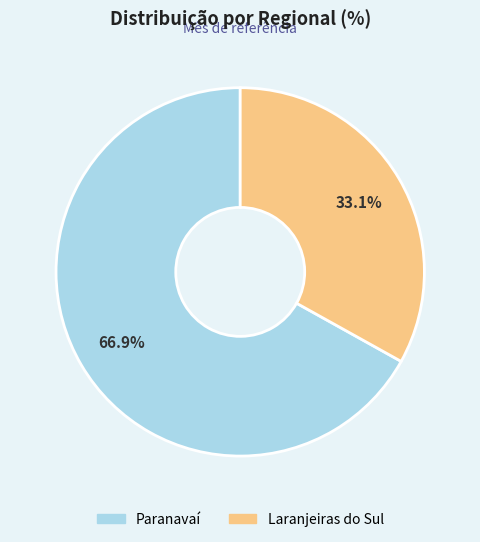

Between Paranavaí and Laranjeiras do Sul, which is larger?

Paranavaí